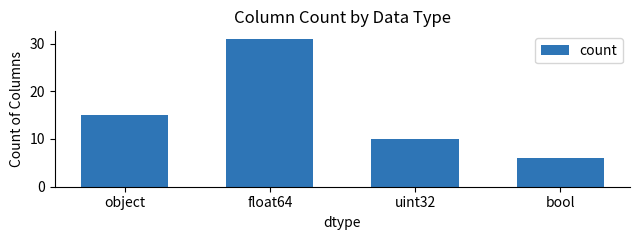

How many values are below 15?

2